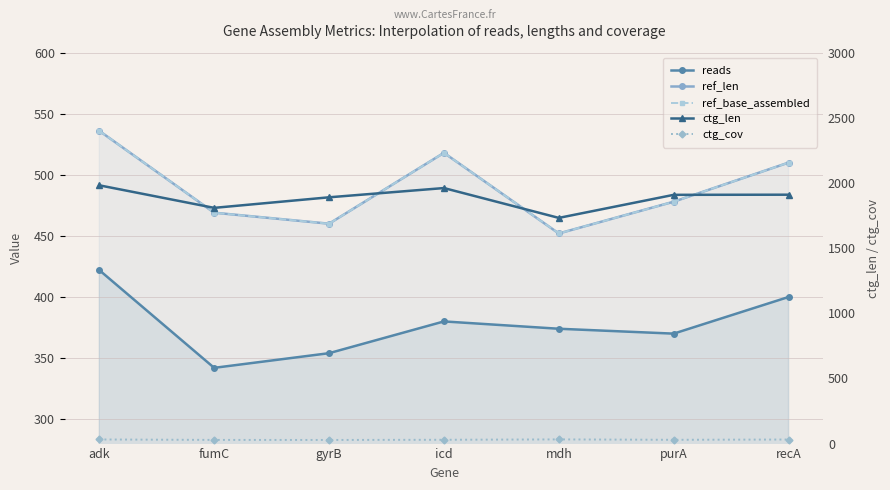

True or false: ctg_len and ref_len cross at least once.

False